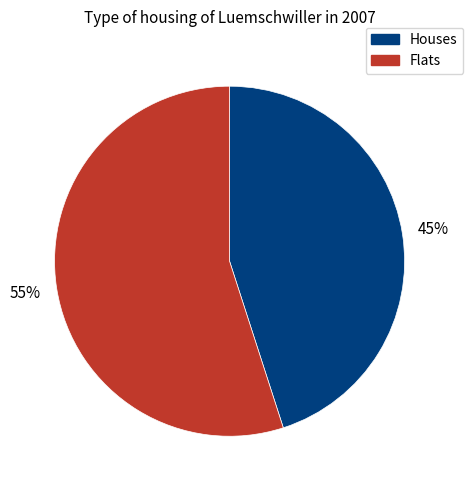

To the nearest percent, what is the difference between the largest and smallest slice percentages?

10%